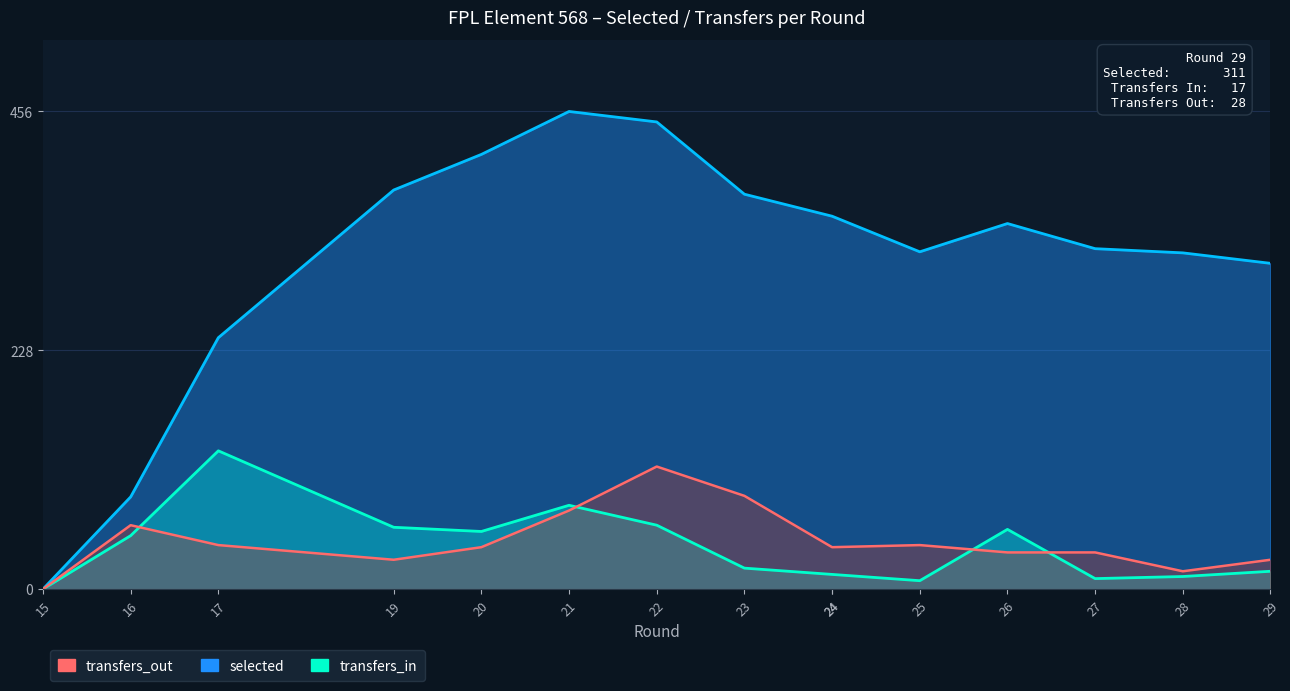

Which series has the largest range (max minus min)?

selected